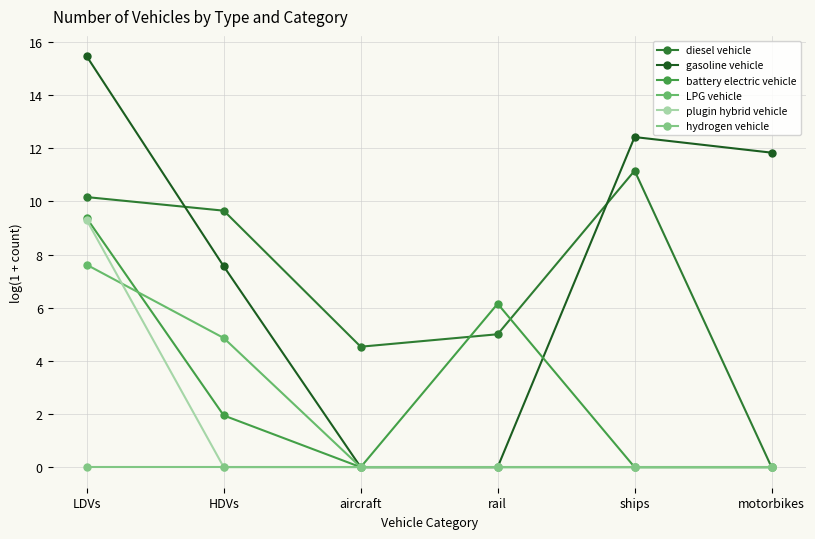

What is the label of the 5th point from the right?

HDVs